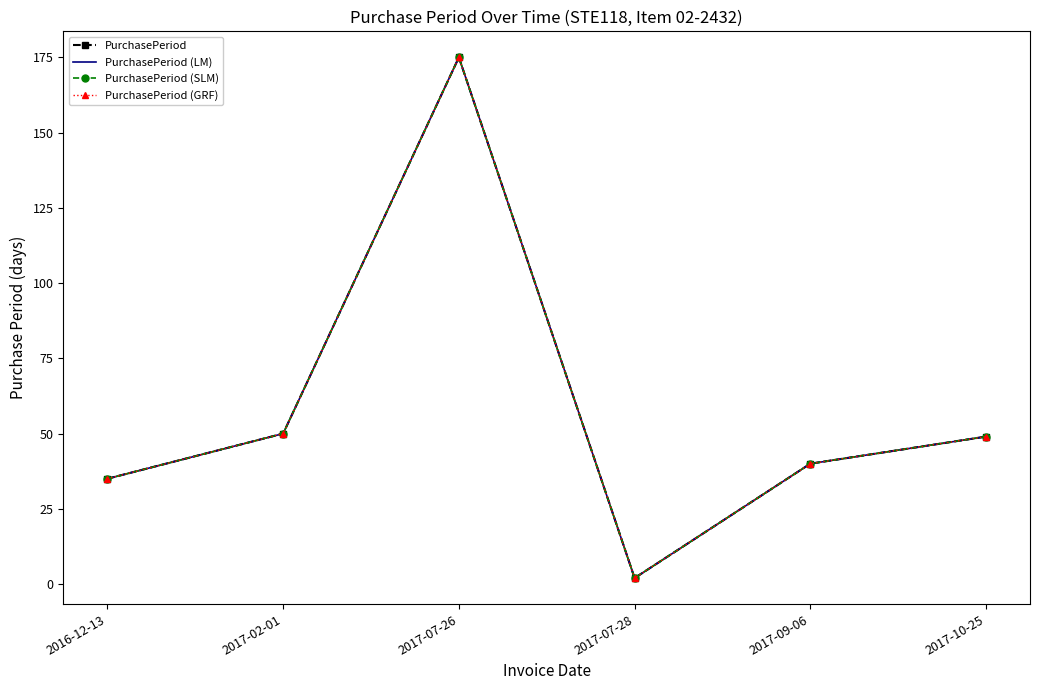

What is the greatest value displayed?

175